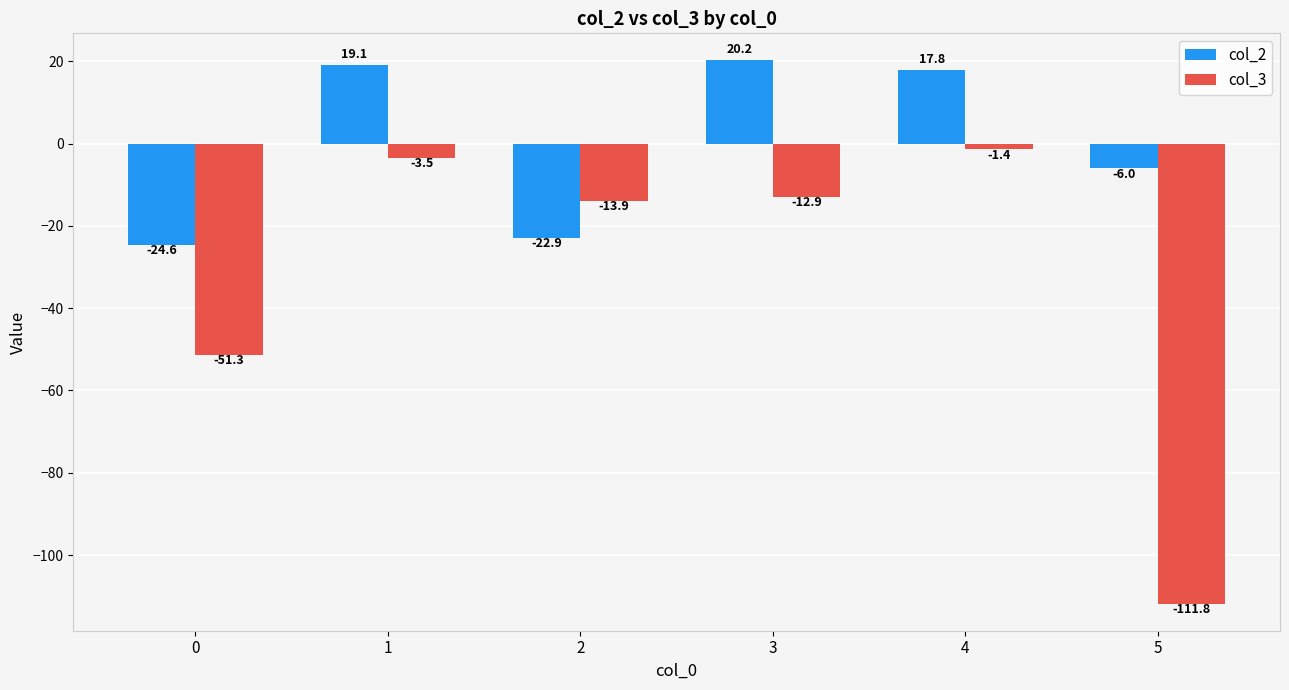

Where does the col_3 series first go above -12?

1